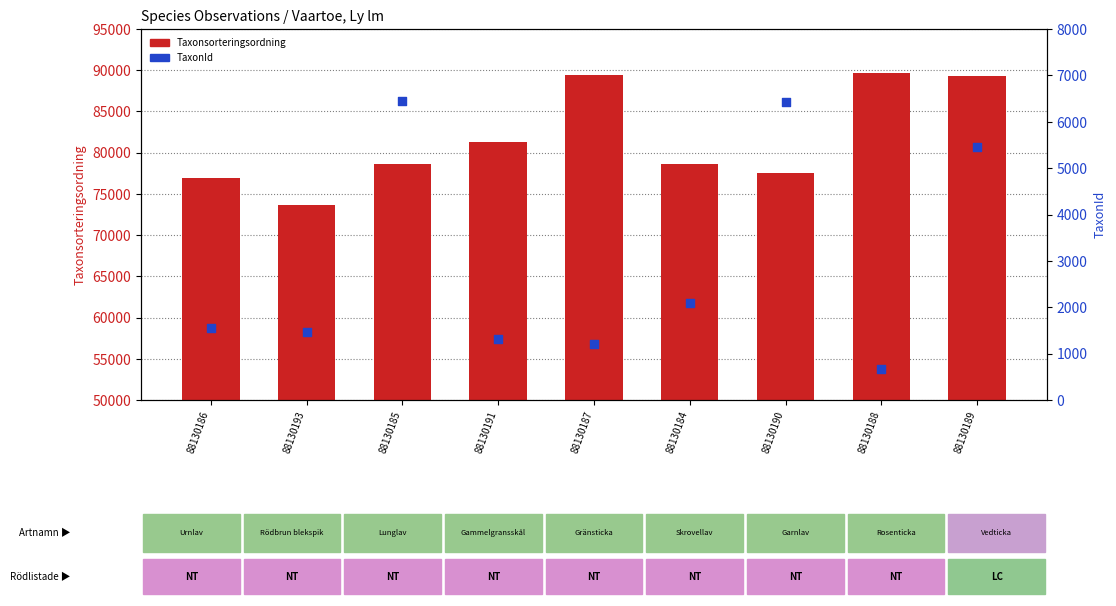

Which series contains the lowest Y value?

TaxonId